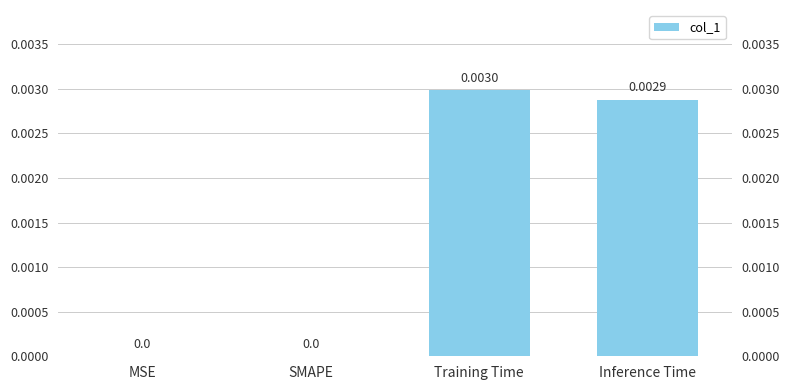

Which label corresponds to the largest value in the chart?

Training Time